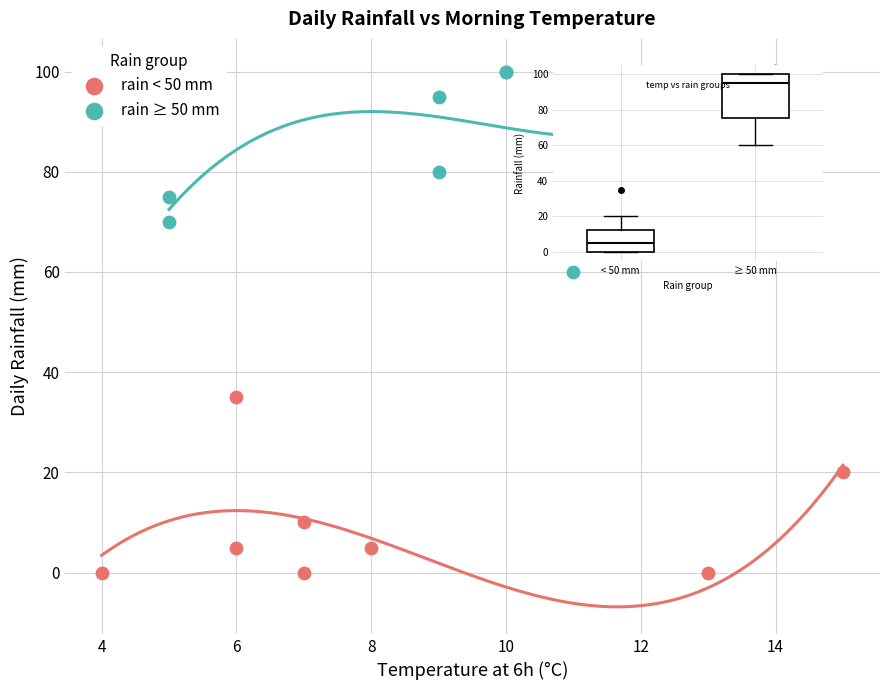

Which series has the widest spread of Y values?

rain ≥ 50 mm